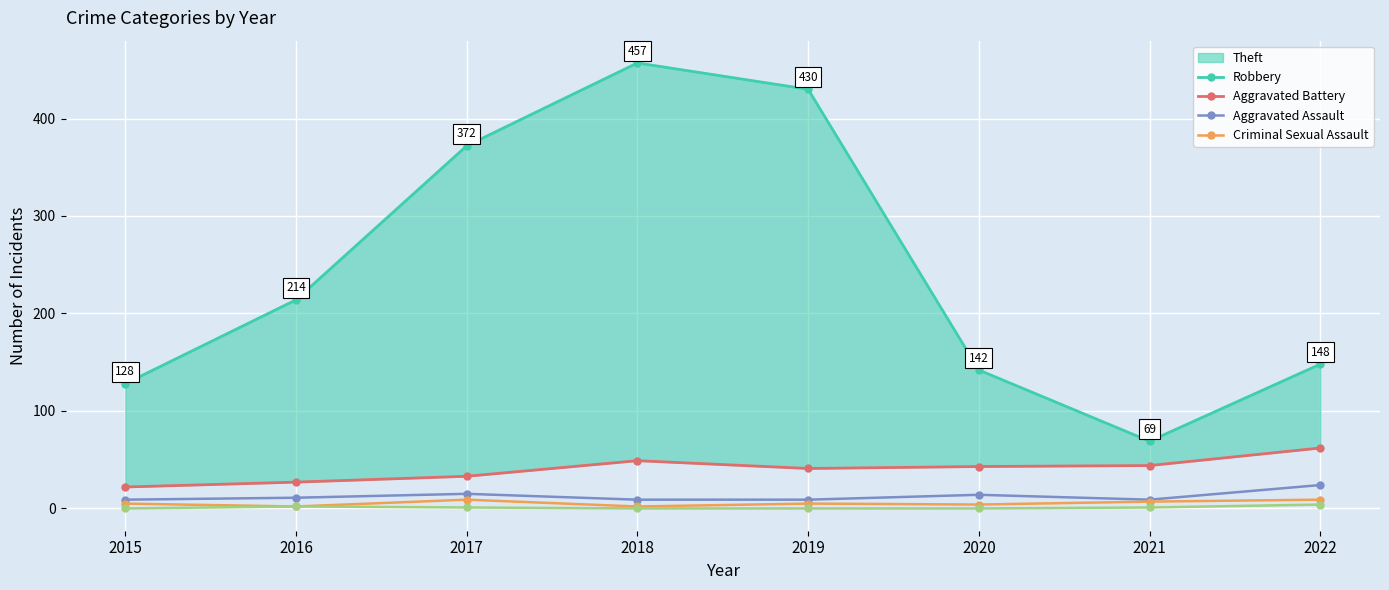

True or false: Aggravated Battery and Aggravated Assault intersect in this chart.

False